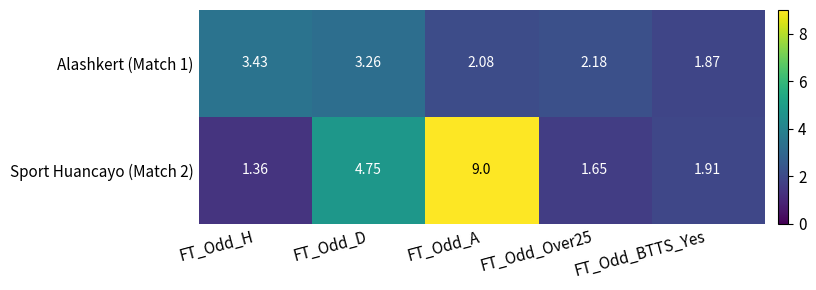

Which series changed the most between FT_Odd_D and FT_Odd_BTTS_Yes?

Sport Huancayo (Match 2)